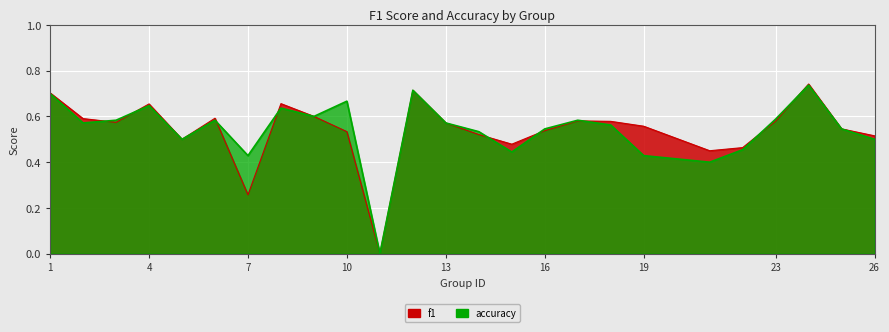

Which series has the widest spread of values?

f1